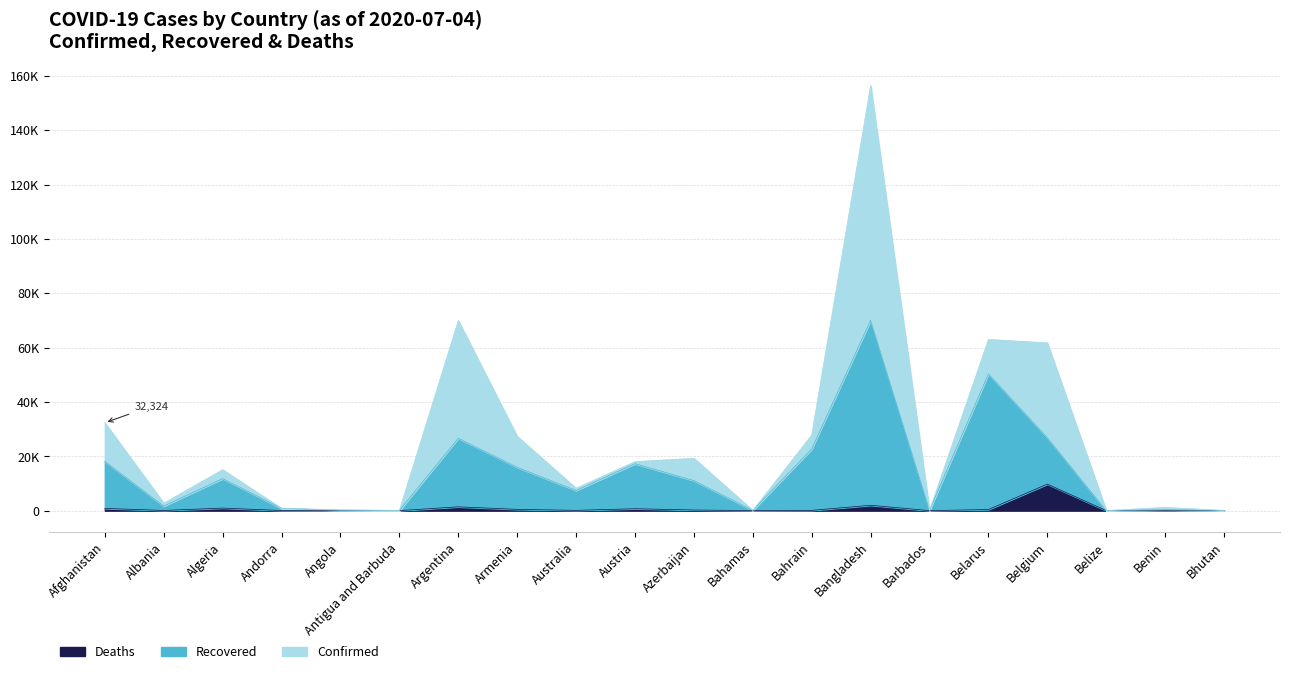

What is the highest value of the Recovered series?

70016